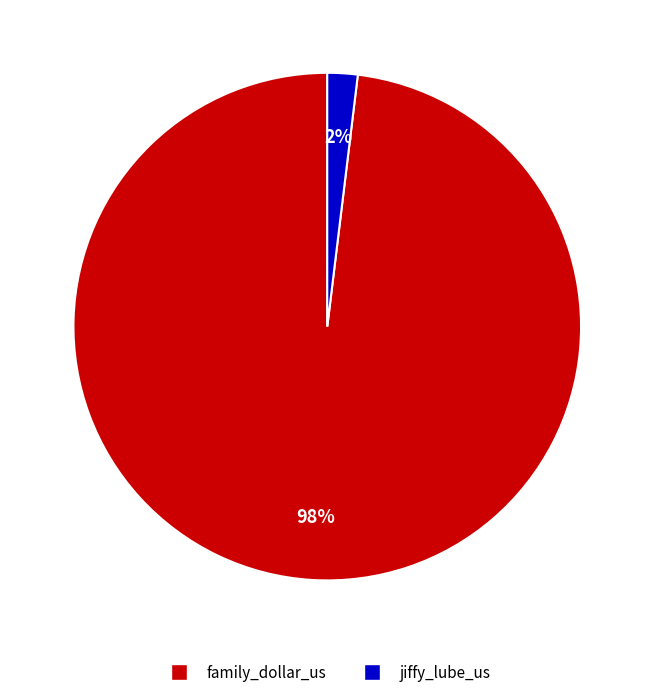

Is it true that jiffy_lube_us is 2% of the pie?

True